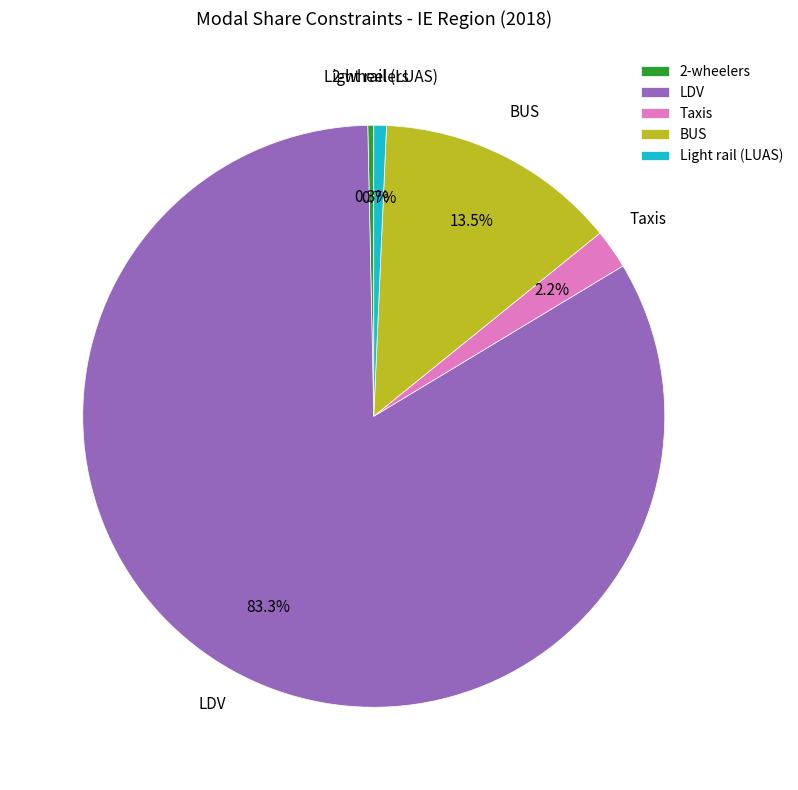

What is the majority slice?

LDV